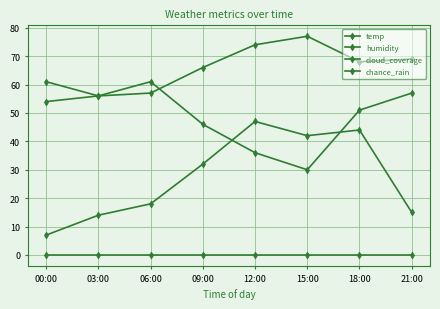

What is the sum of the humidity values at 18:00 and 12:00?

87